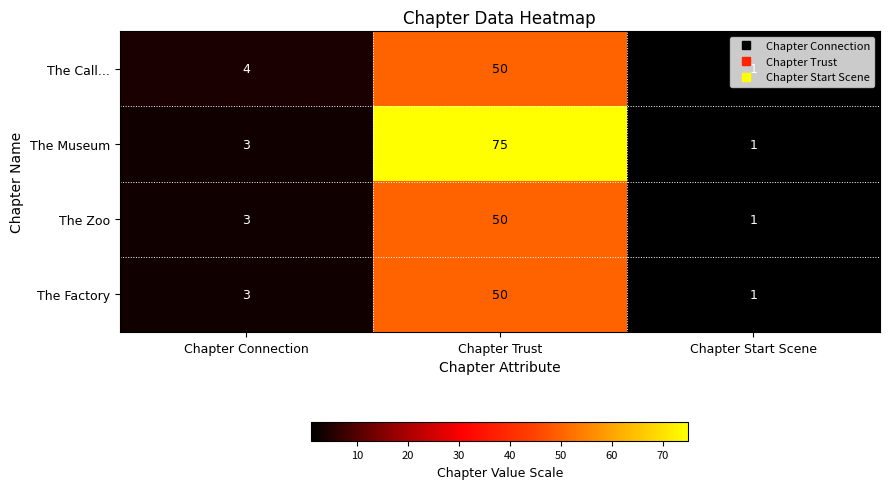

At how many categories does at least one series exceed 8?

1